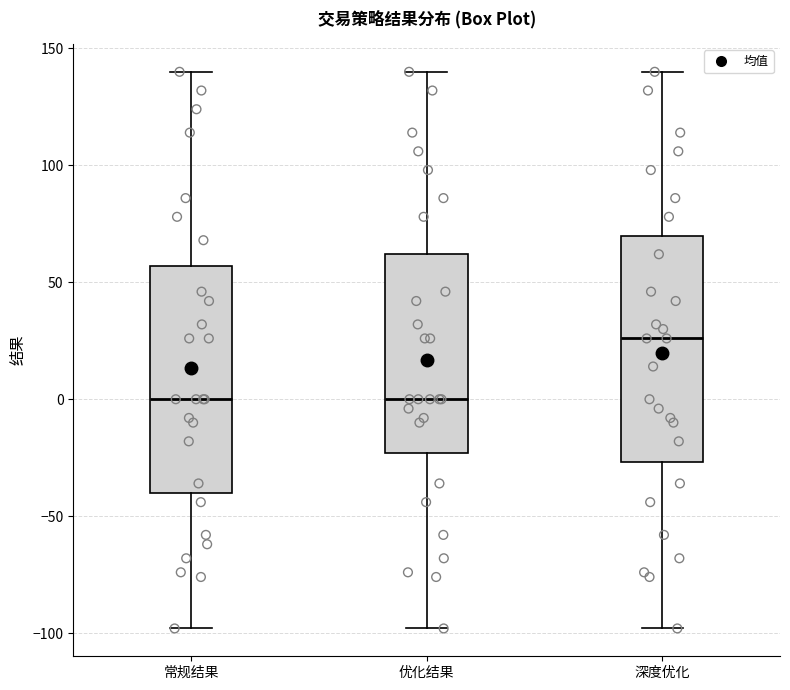

Which box's median line is the highest?

深度优化